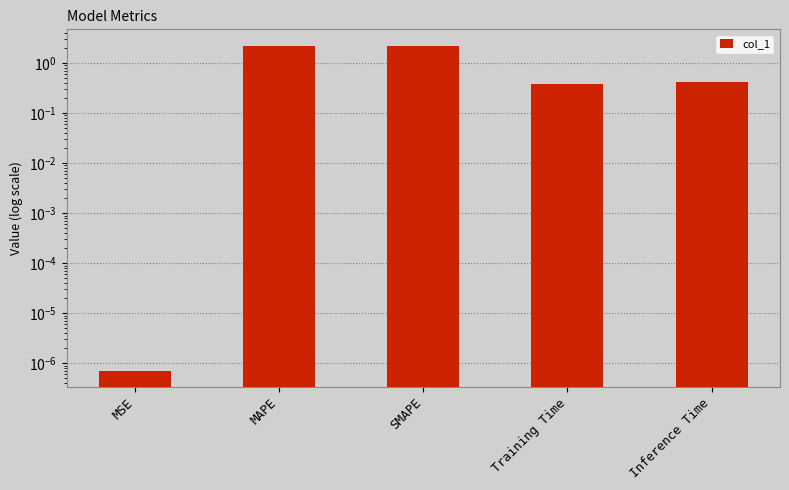

True or false: the data shows 0.0 at MSE.

True